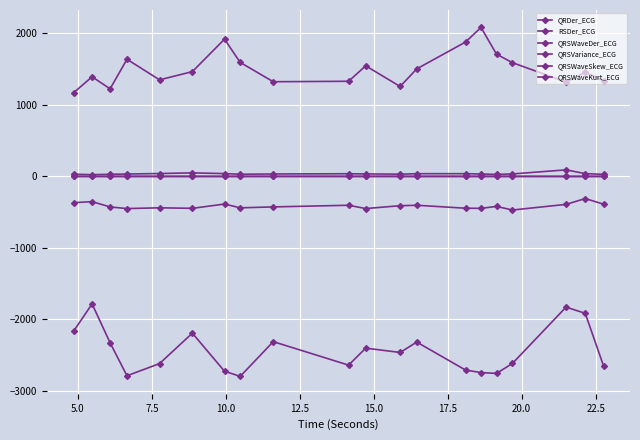

Is this an area chart (filled region under the line)?

No